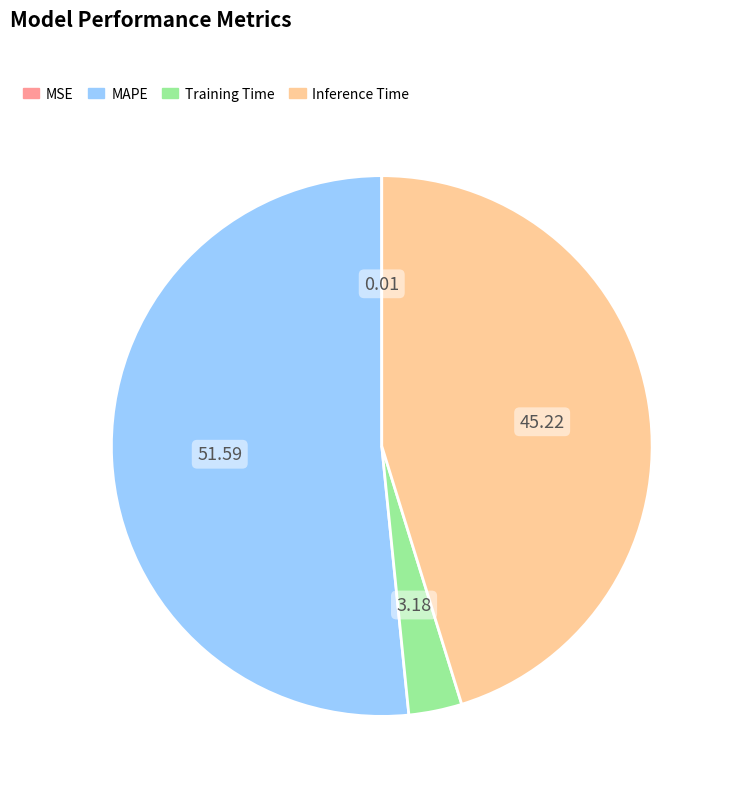

Which slice represents more than half of the pie?

MAPE